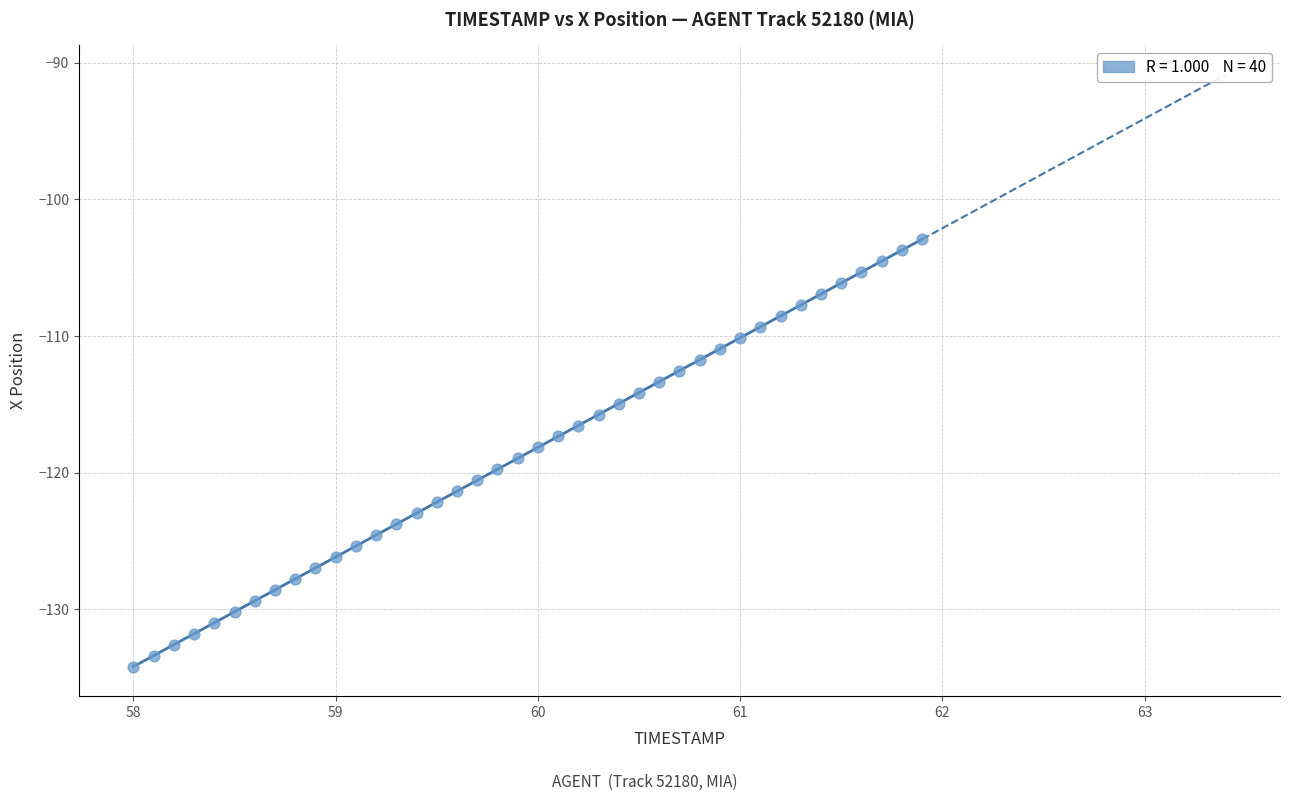

What is the range of X values (max minus min)?

3.9